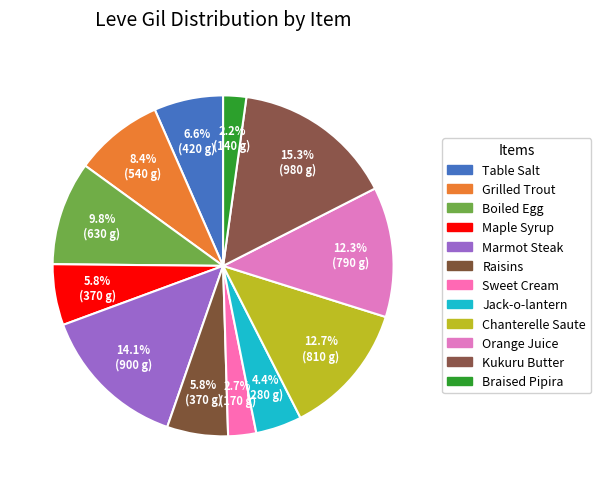

Is there any slice that represents more than half of the pie?

No